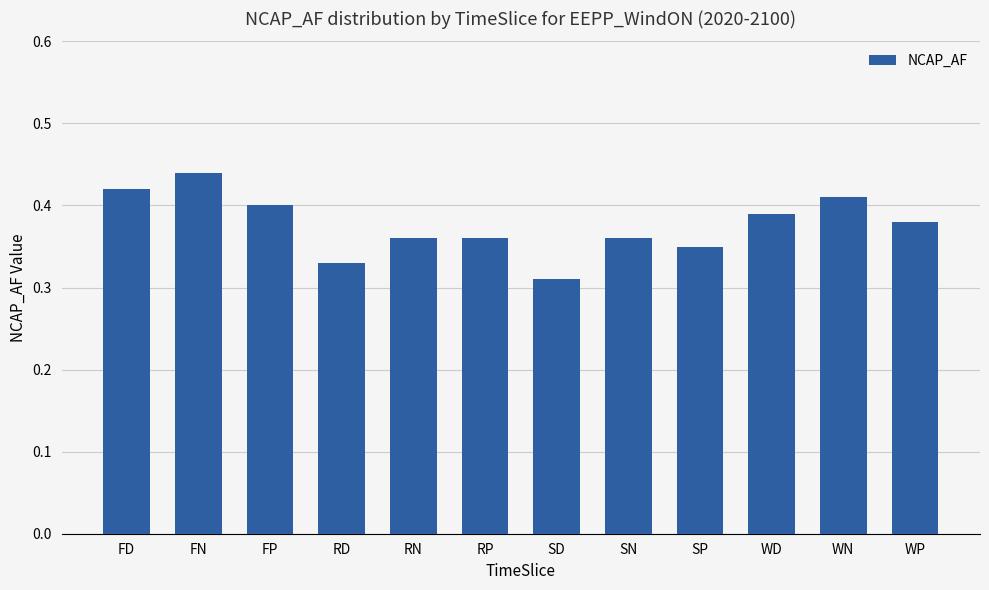

Where is the data nearest to the value 0?

SD